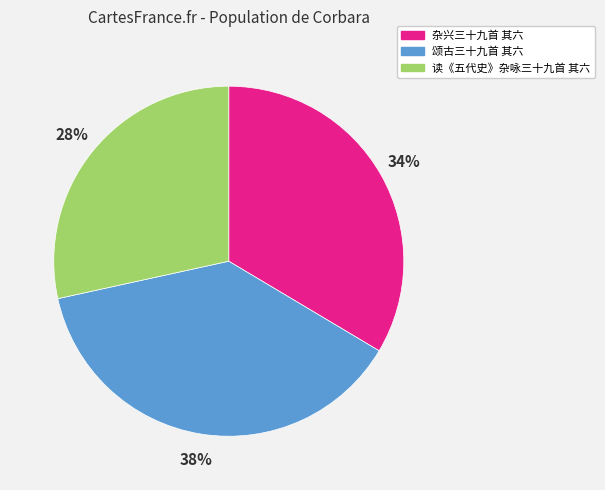

The 读《五代史》杂咏三十九首 其六 slice represents 15% of the pie. True or false?

False